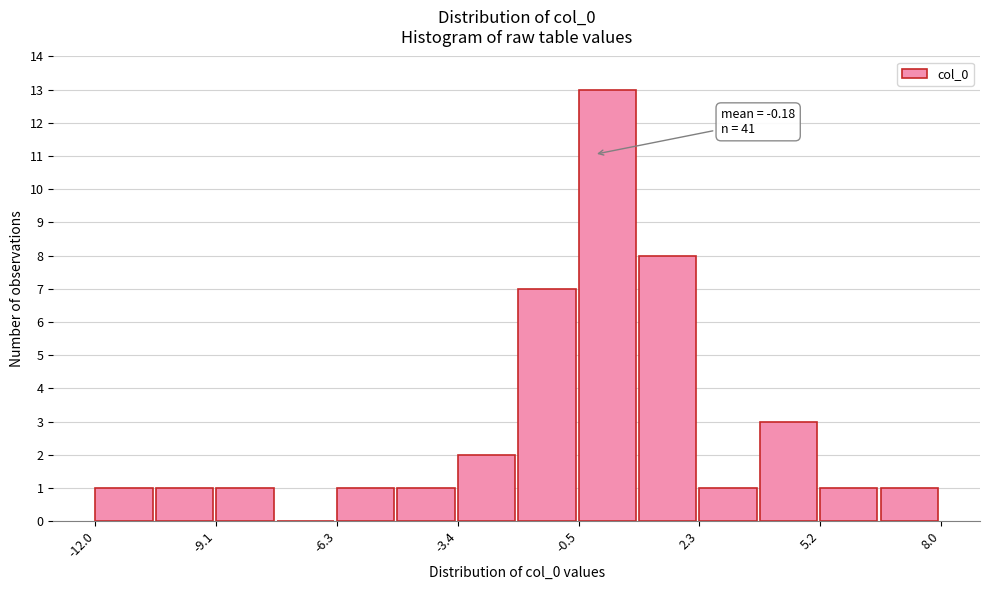

Read against the x-axis, roughly where is the centre of the tallest bar?

0.0